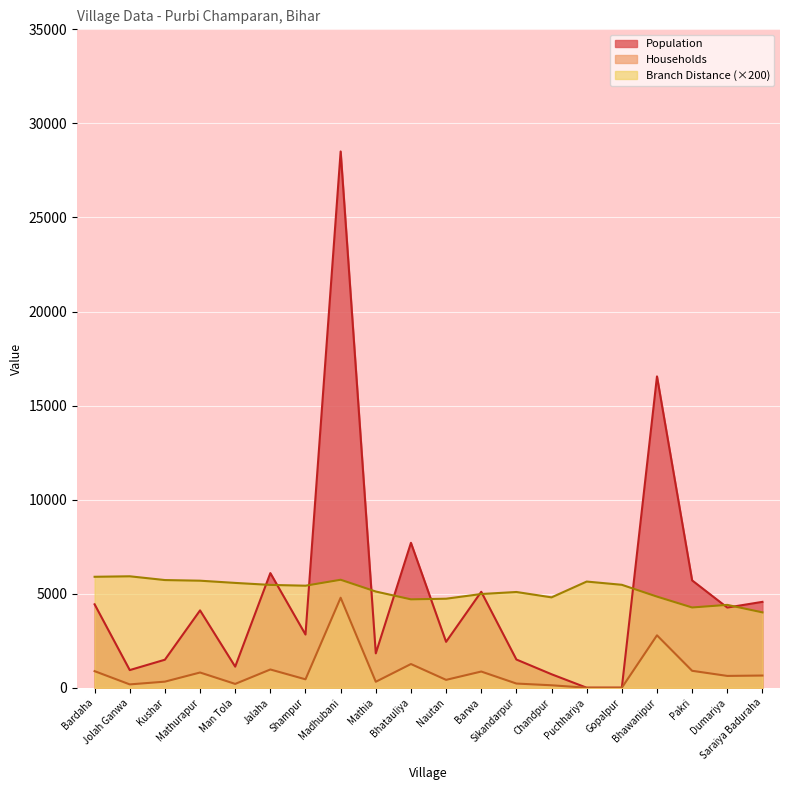

At which category does Households reach its first local valley?

Jolah Ganwa